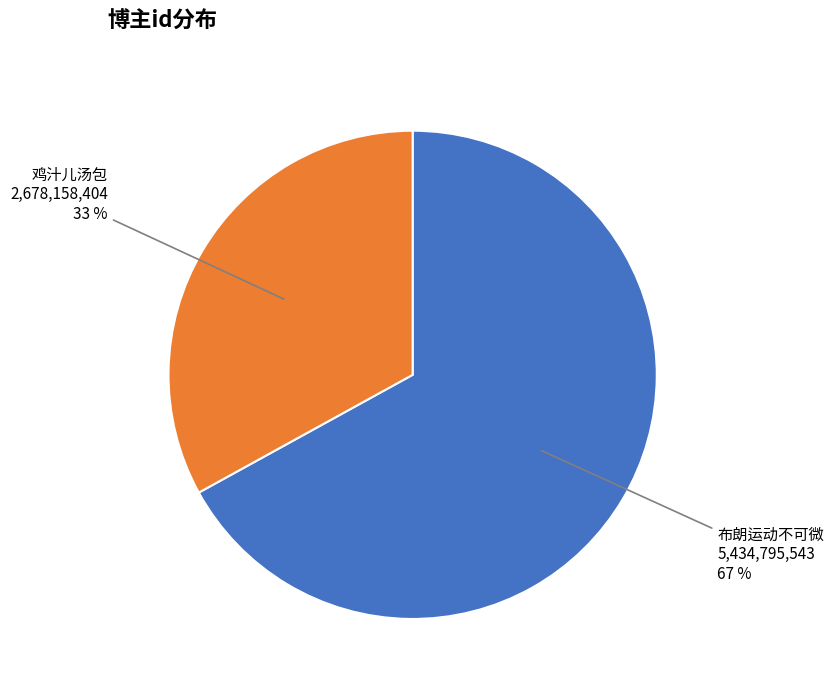

Is the sum of 鸡汁儿汤包 and 布朗运动不可微 greater than half?

Yes